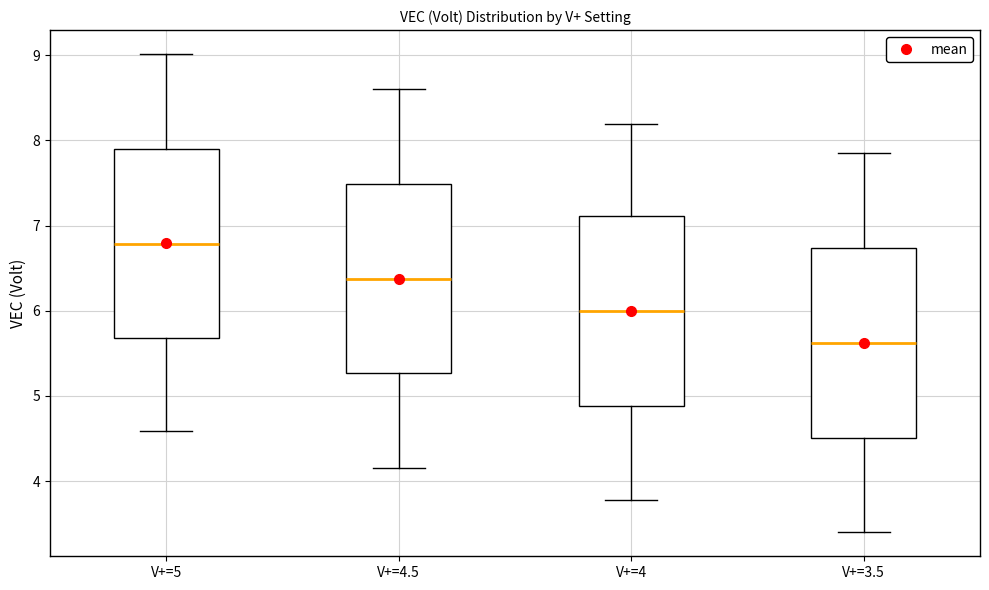

Which box's median line is the lowest?

V+=3.5